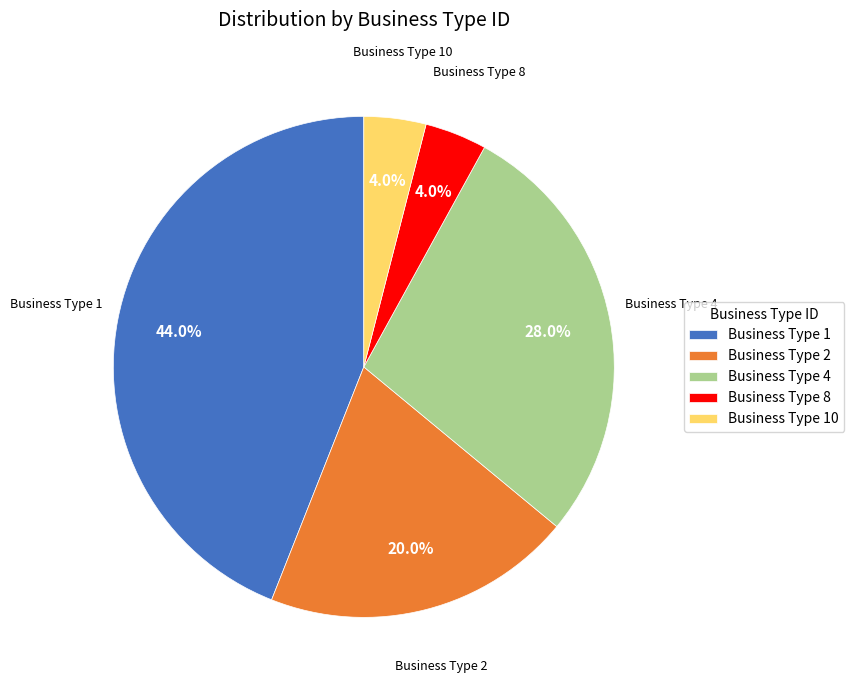

Which slice is the largest?

Business Type 1